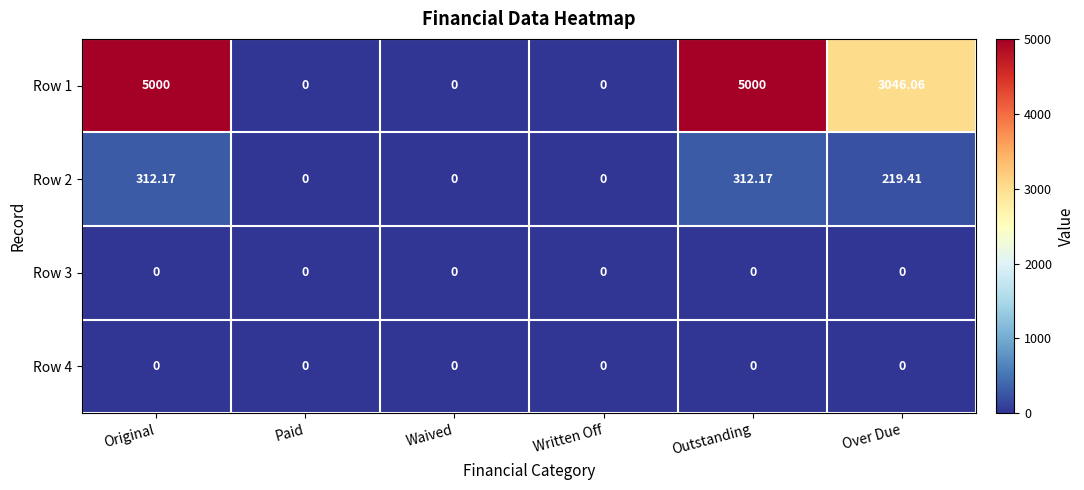

Where is Row 2 nearest to the value 156?

Over Due